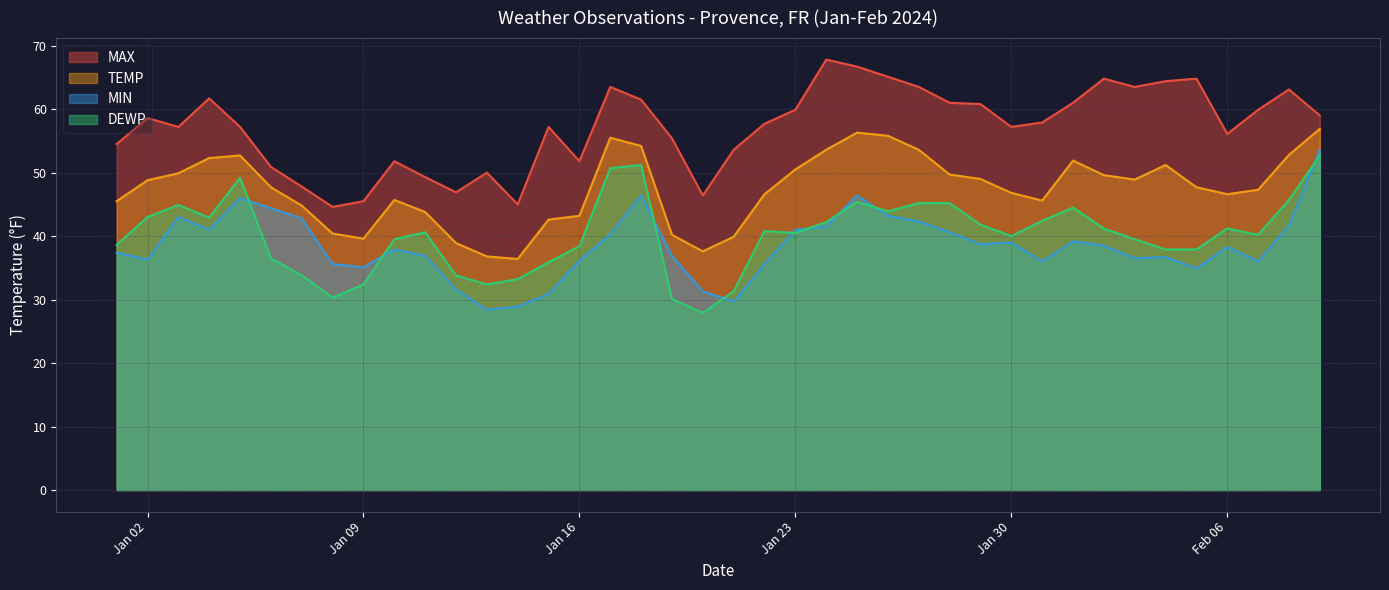

Rank the series by their maximum value, from highest to lowest.

MAX, TEMP, MIN, DEWP